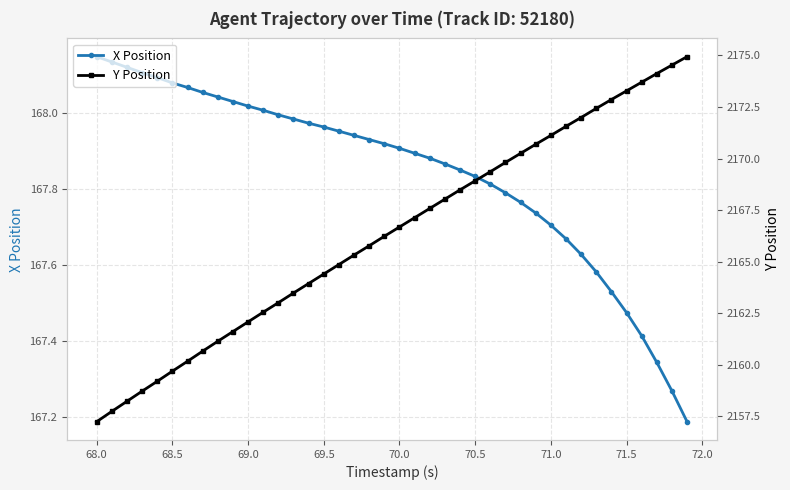

What is the maximum value for Y Position?

2174.9